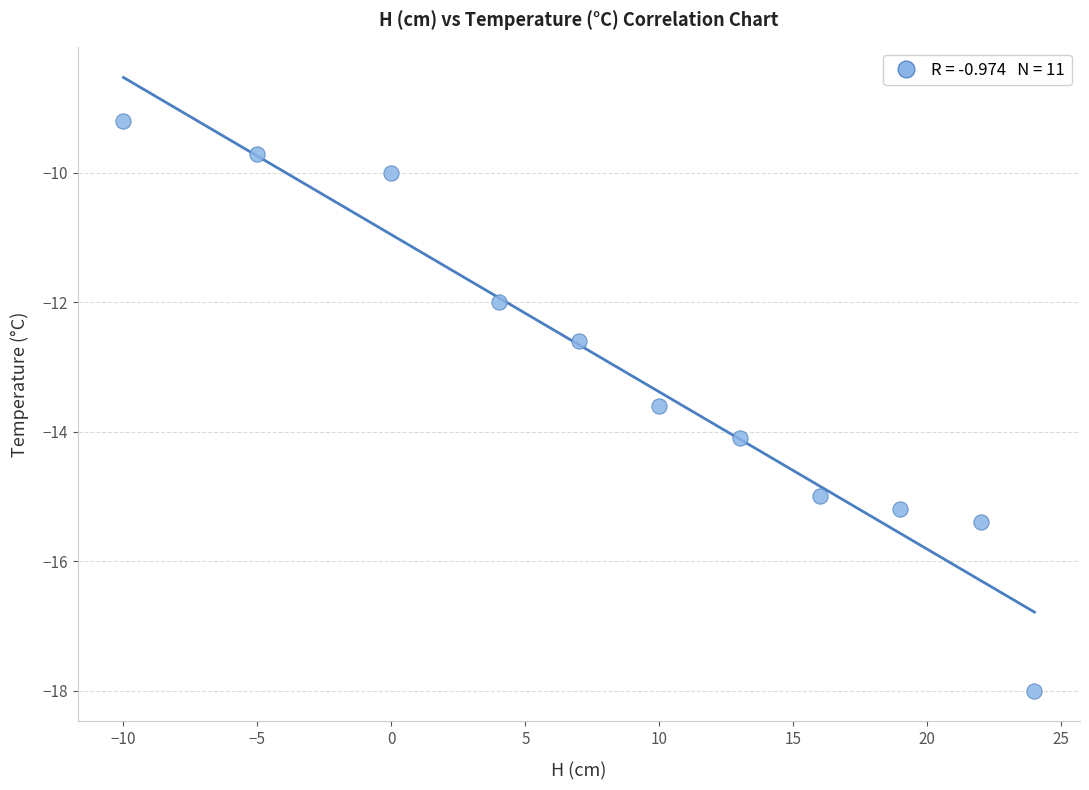

What Y value in the scatter plot is closest to -13?

-12.6